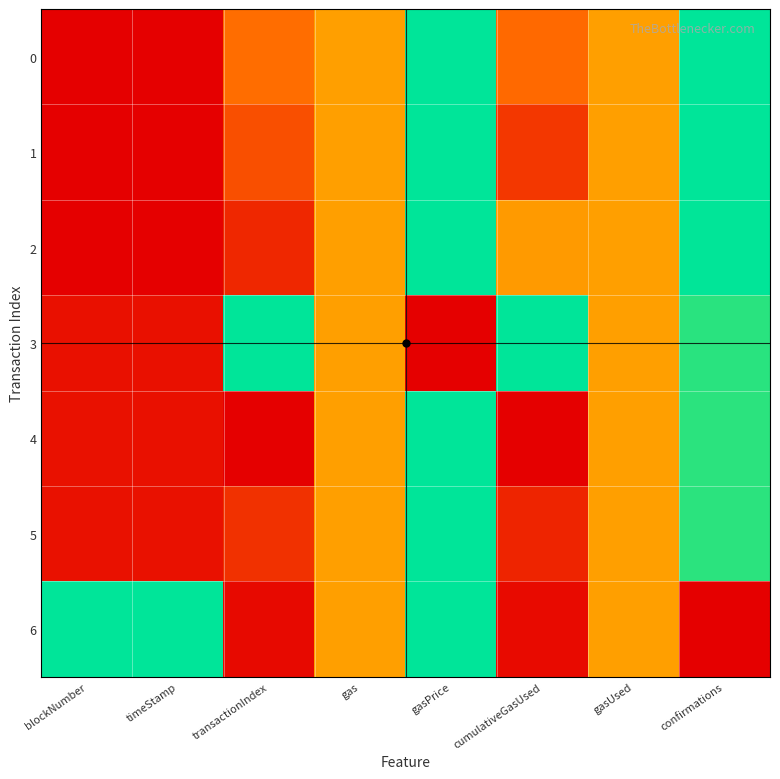

Between gasPrice and cumulativeGasUsed, which series saw the biggest shift?

3